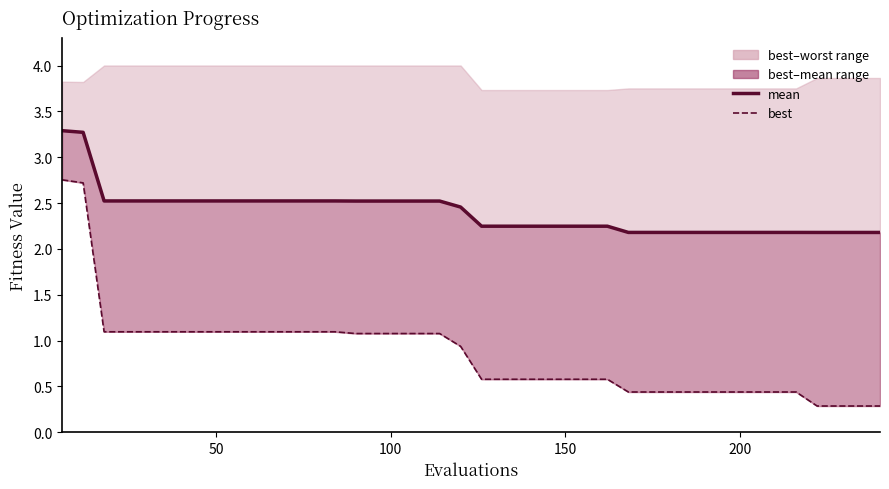

True or false: best and mean cross at least once.

False